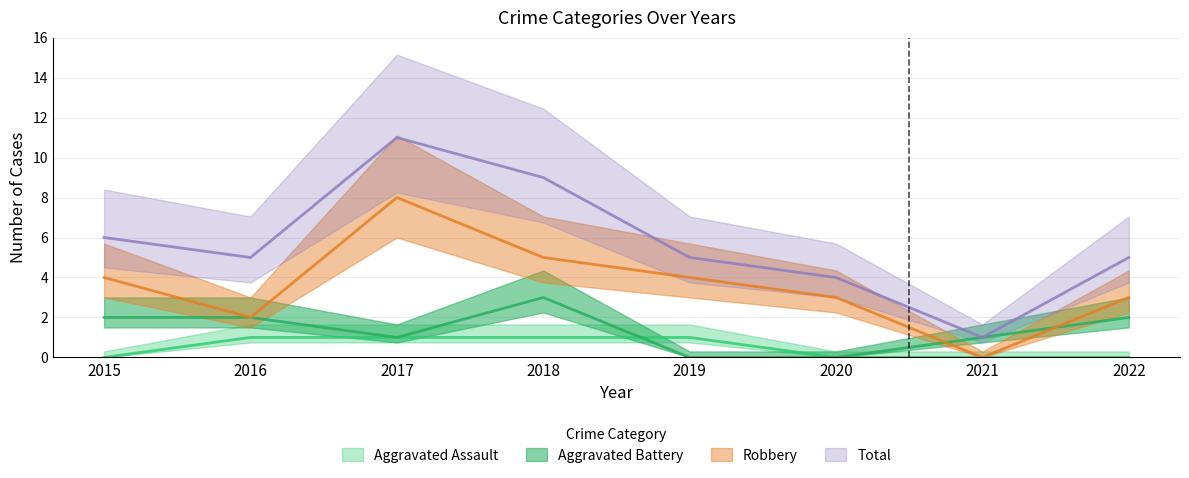

List the series in order of their peak value, highest first.

Total, Robbery, Aggravated Battery, Aggravated Assault